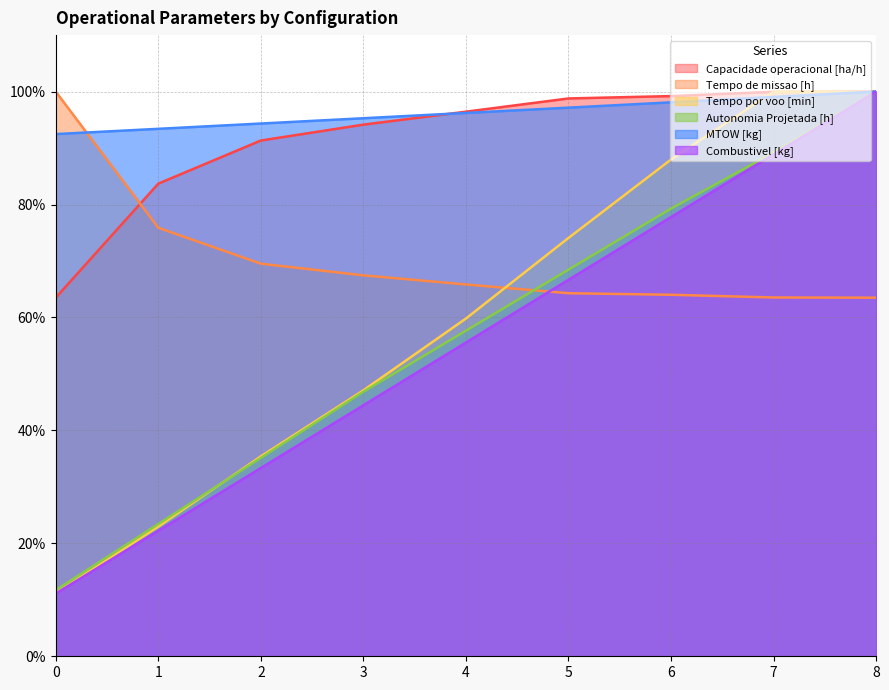

True or false: Capacidade operacional [ha/h] has a value of 51.0 at 1.

False